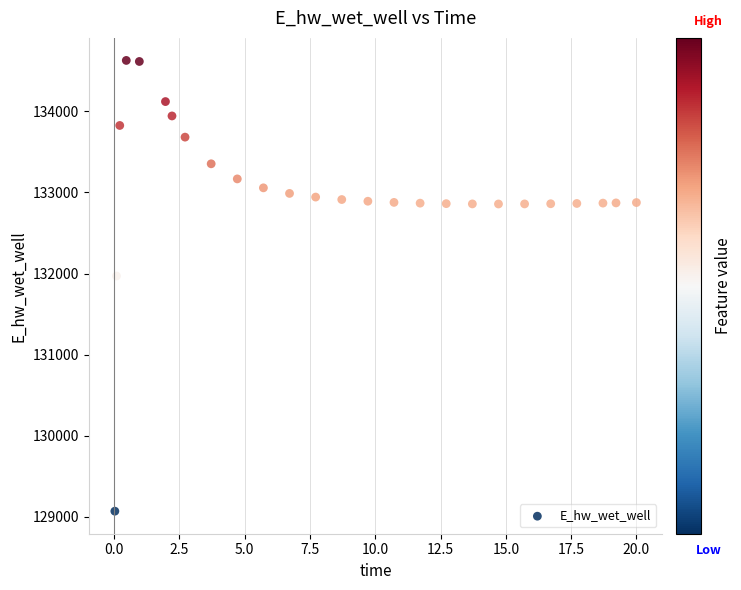

What is the range of Y values (max minus min)?

5557.1